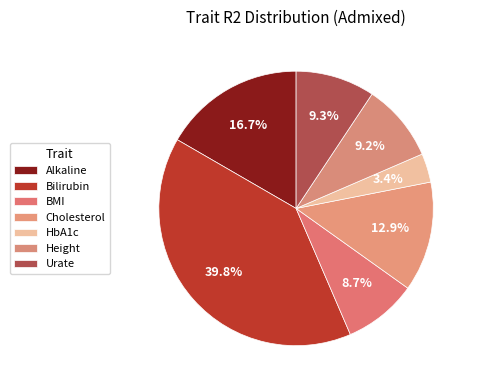

Count the number of slices in the pie.

7